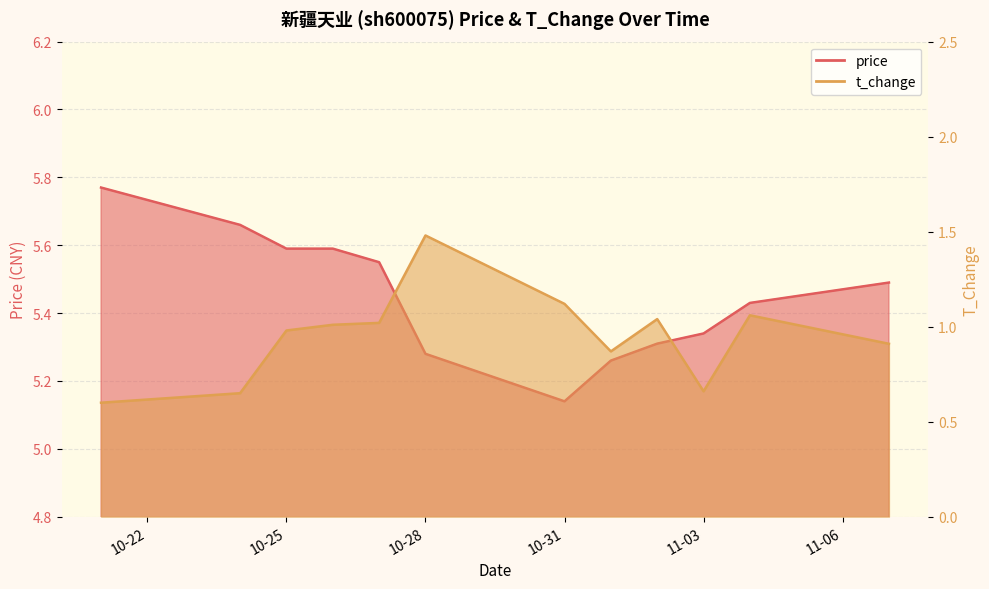

What is the difference between the maximum and minimum values in the t_change series?

0.9